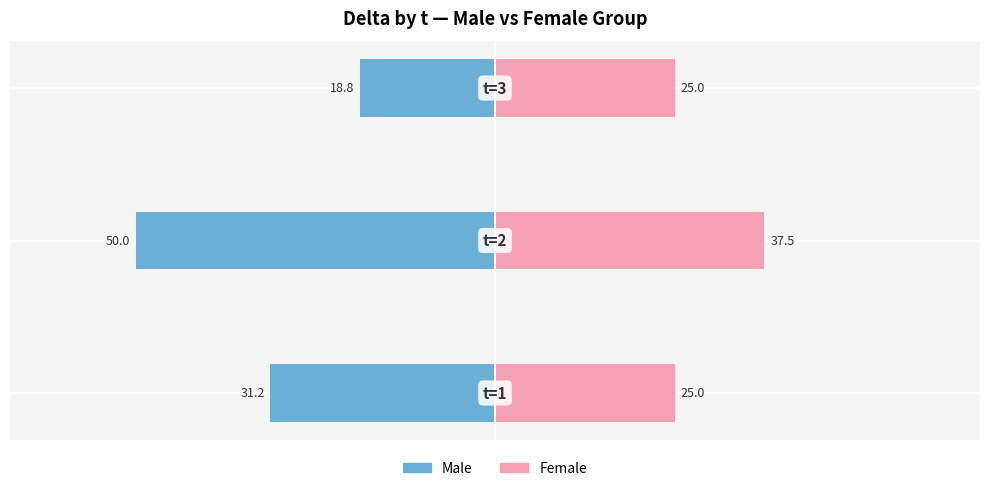

How many bars are there in each group?

2